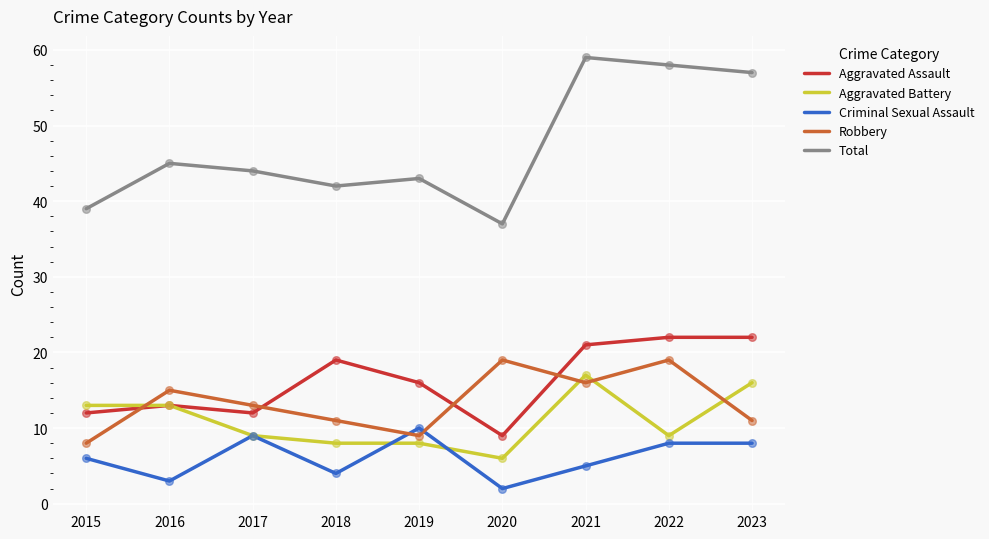

Which series changed the most between 2019 and 2021?

Total